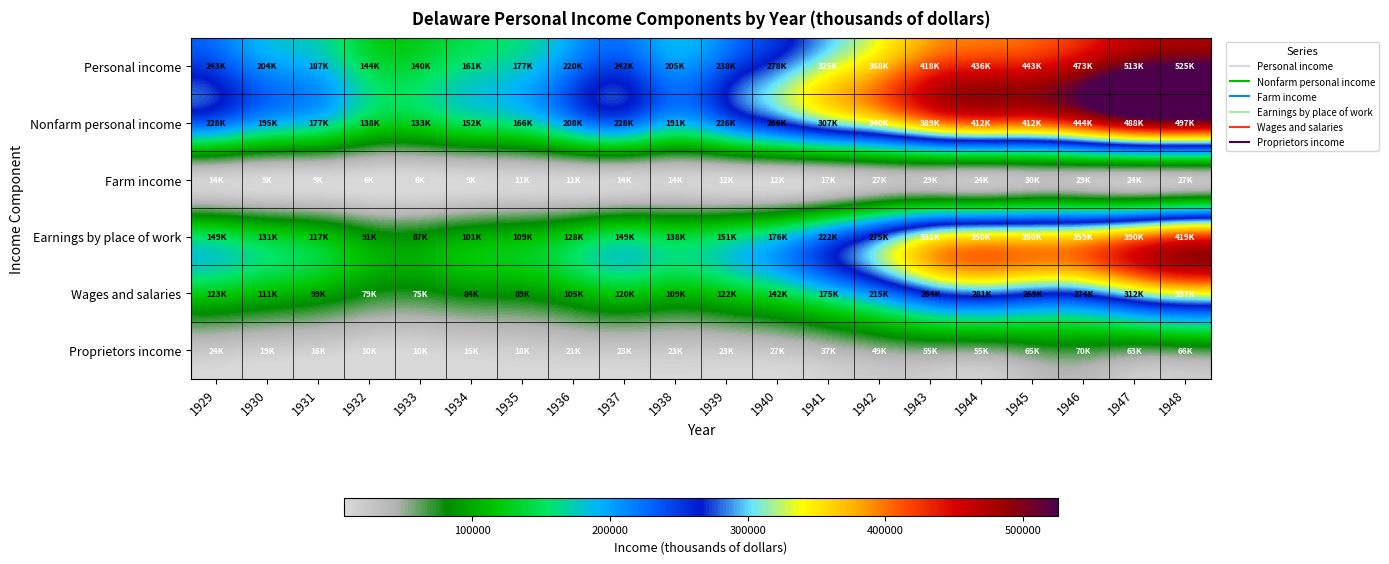

Which series has the largest range (max minus min)?

Personal income